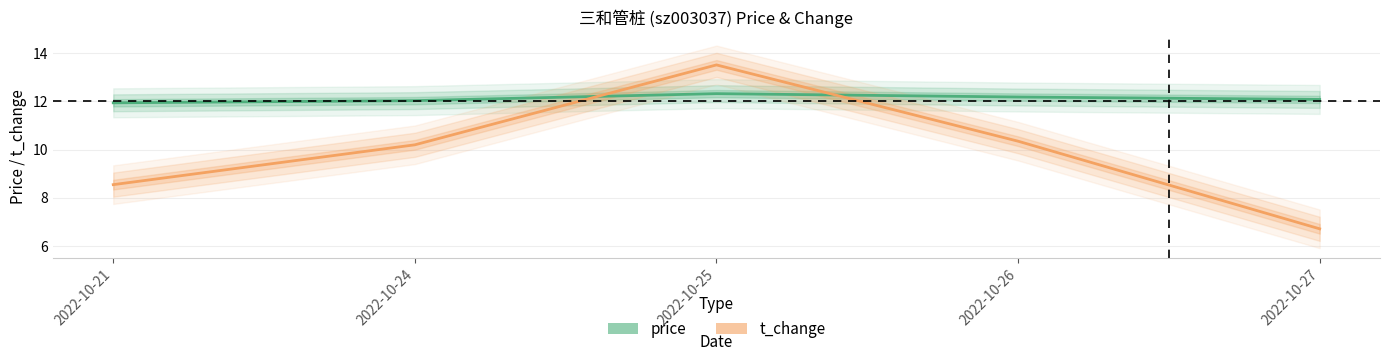

Which series changed the most between 2022-10-21 and 2022-10-24?

t_change